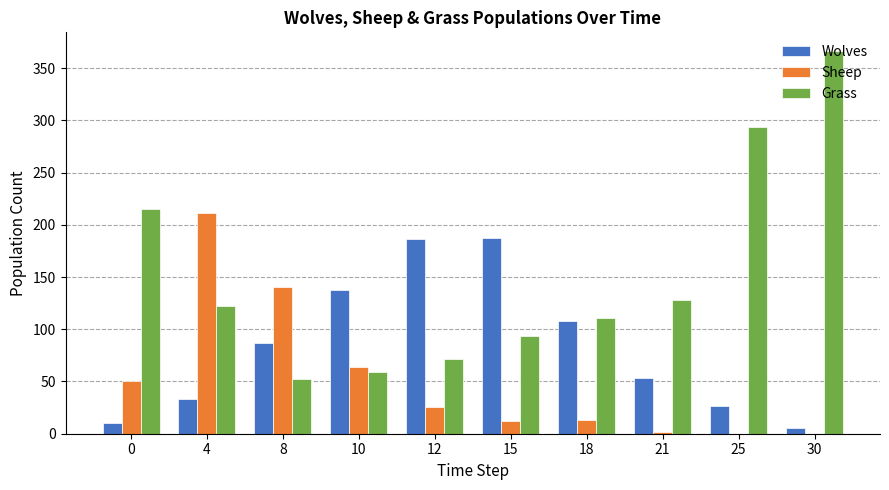

What is the total value across all series at 15?

293